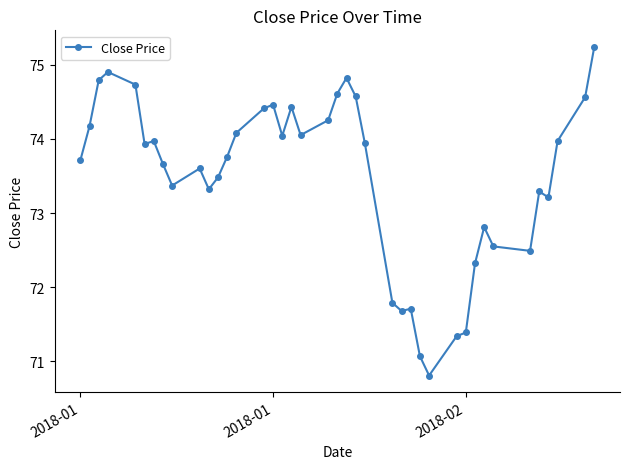

What is the difference between the maximum and minimum values?

4.4